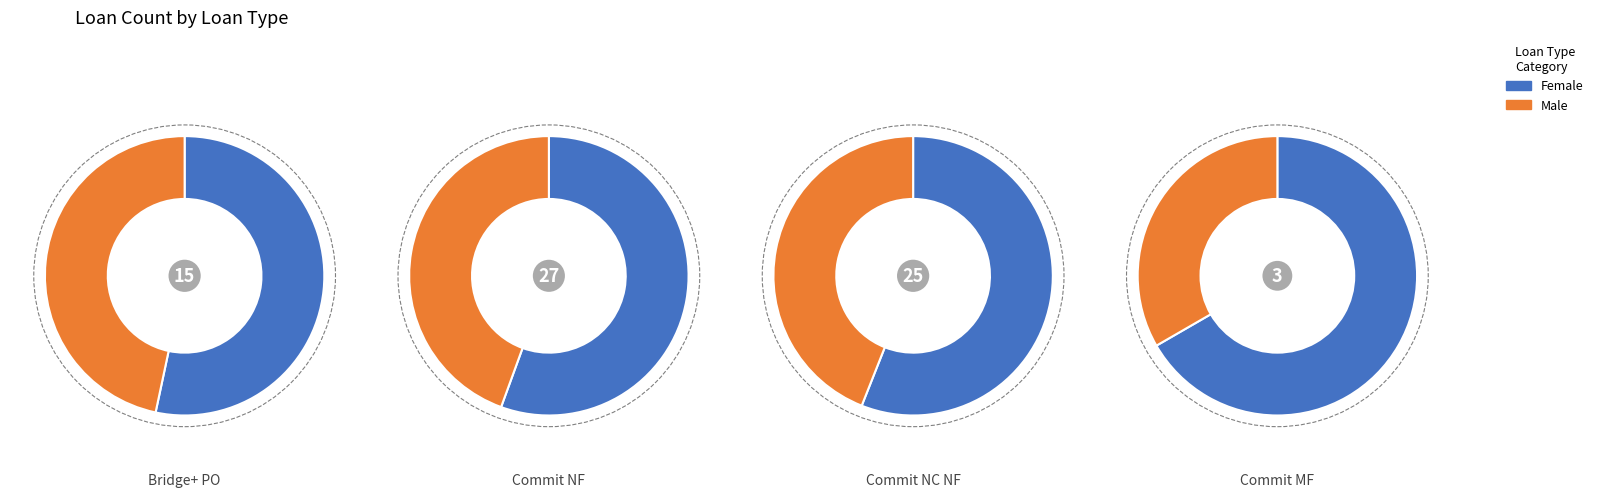

The Commit NF slice represents 28% of the pie. True or false?

False